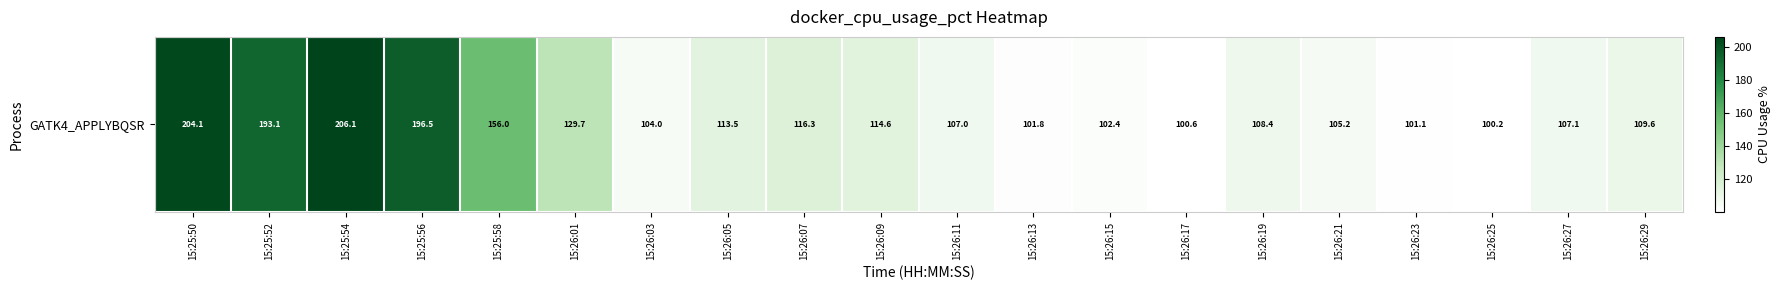

Between 15:26:17 and 15:26:07, which is larger?

15:26:07